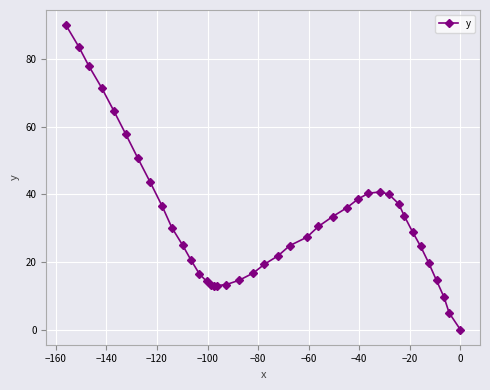

What is the average value?

32.3